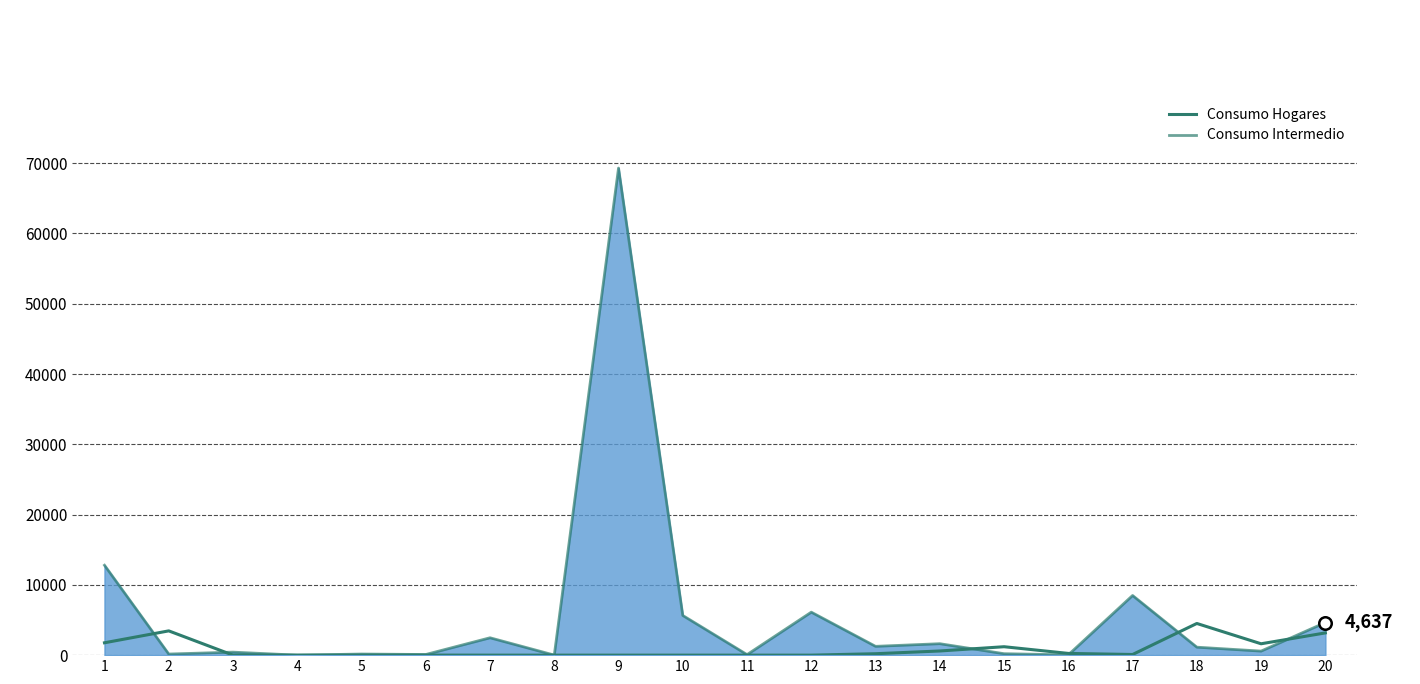

What are all the series names shown in the legend?

Consumo Hogares, Consumo Intermedio